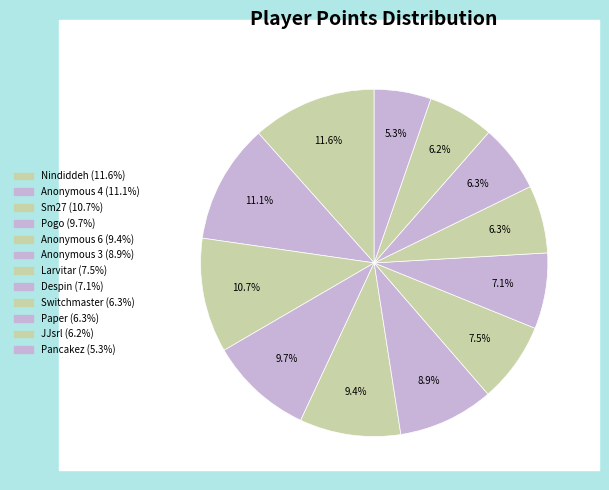

What is the largest slice in the pie chart?

Nindiddeh